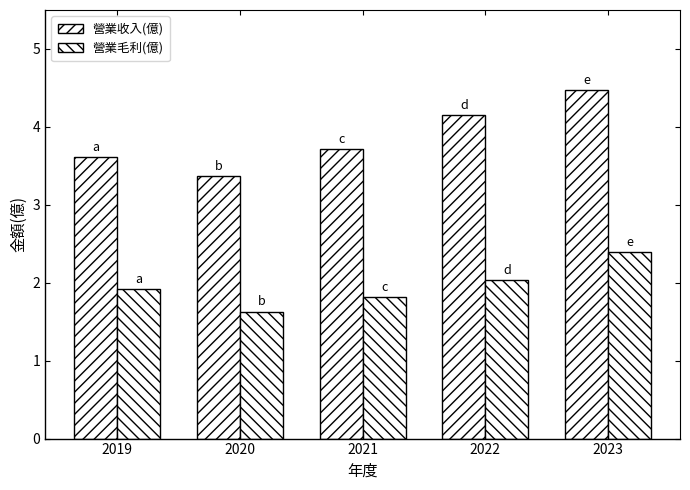

What is the difference between the maximum and second lowest values in the 營業毛利(億) series?

0.6